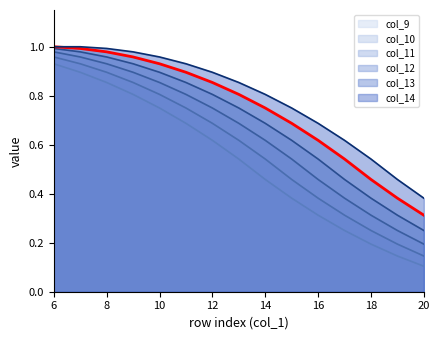

Reading right to left, extract all data points from this chart.

col_9 line: 0.1	0.1	0.2	0.2	0.3	0.4	0.5	0.5	0.6	0.7	0.8	0.8	0.9	0.9	0.9
col_10 line: 0.1	0.2	0.2	0.3	0.4	0.5	0.5	0.6	0.7	0.8	0.8	0.9	0.9	0.9	1.0
col_11 line: 0.2	0.2	0.3	0.4	0.5	0.5	0.6	0.7	0.8	0.8	0.9	0.9	0.9	1.0	1.0
col_12 line: 0.2	0.3	0.4	0.5	0.5	0.6	0.7	0.8	0.8	0.9	0.9	0.9	1.0	1.0	1.0
col_13 line: 0.3	0.4	0.5	0.5	0.6	0.7	0.8	0.8	0.9	0.9	0.9	1.0	1.0	1.0	1.0
col_14 line: 0.4	0.5	0.5	0.6	0.7	0.8	0.8	0.9	0.9	0.9	1.0	1.0	1.0	1.0	1.0